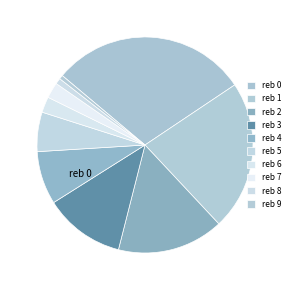

How many segments does this pie chart have?

10